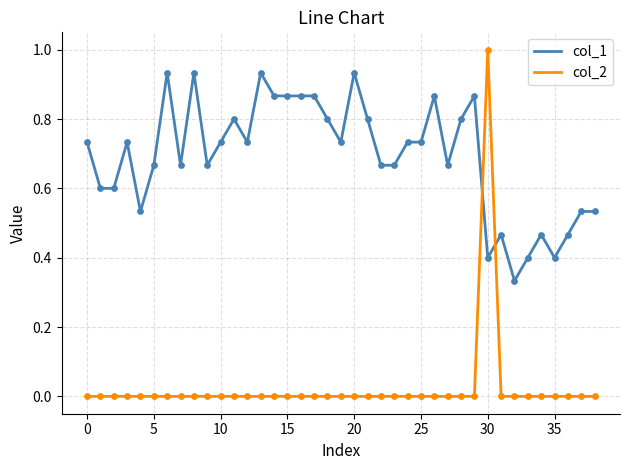

At how many categories does at least one series exceed 0?

39